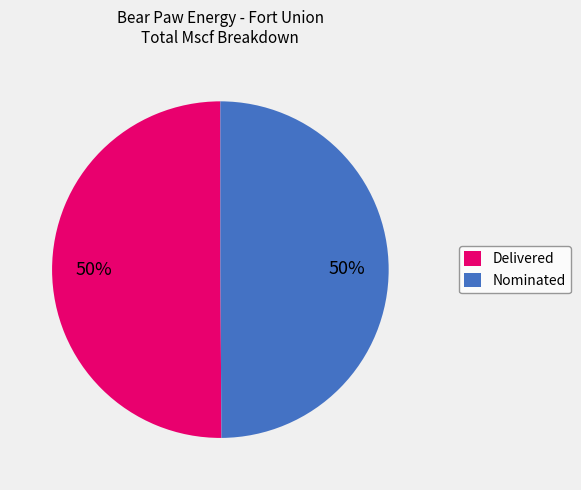

To the nearest percent, what is the combined percentage of Delivered and Nominated?

100%